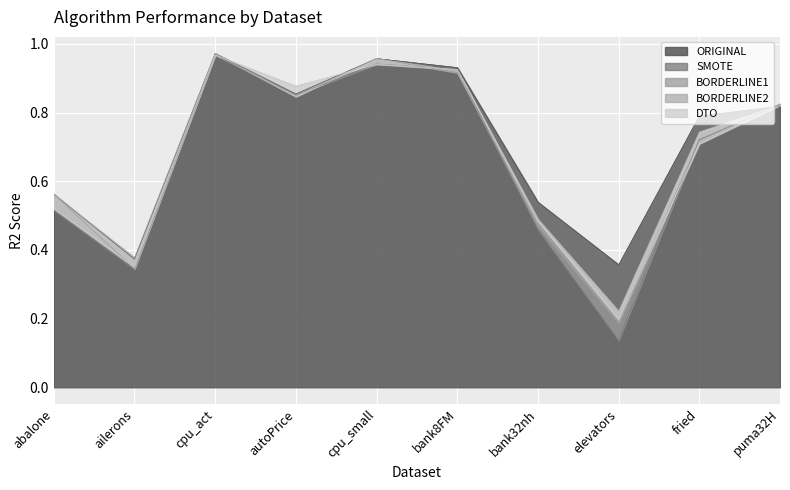

What is the value of the SMOTE point at the 3rd from the left?

1.0